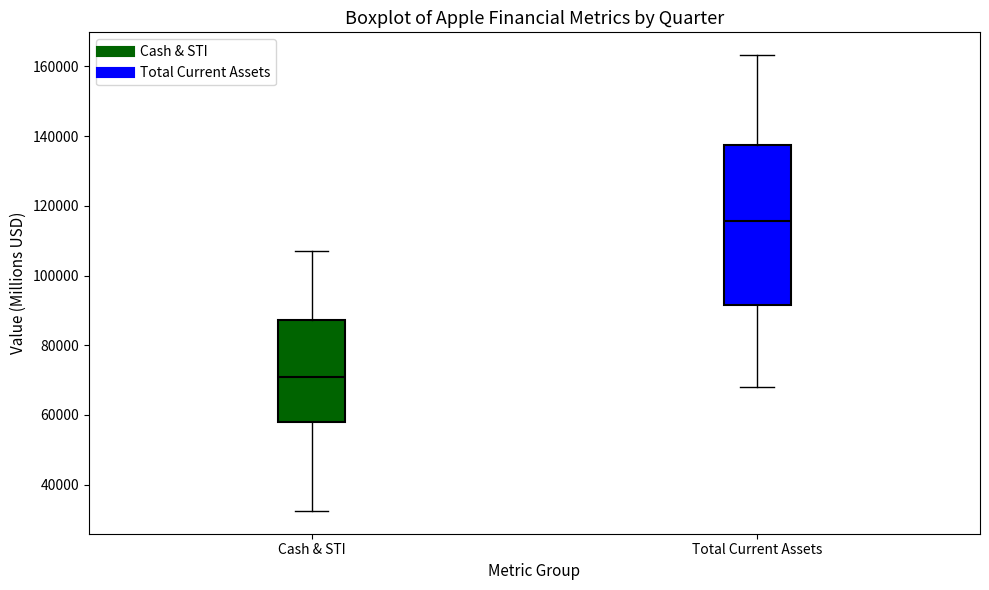

Reading left to right, read every box against the y-axis: the position of its median line, the range the box covers, and the ends of its whiskers. The values are not printed on the chart, so give them approximately, as read against the axis.

Cash & STI: median 70000, box 58000 to 88000, whiskers 32000 to 108000
Total Current Assets: median 116000, box 92000 to 138000, whiskers 68000 to 164000